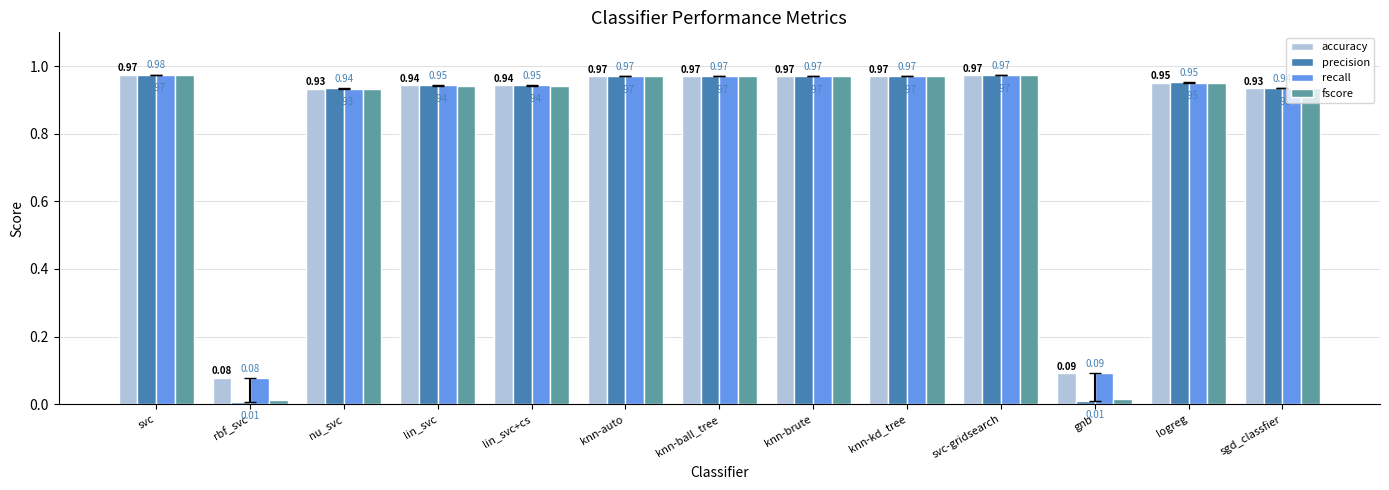

At how many categories does at least one series exceed 0?

13